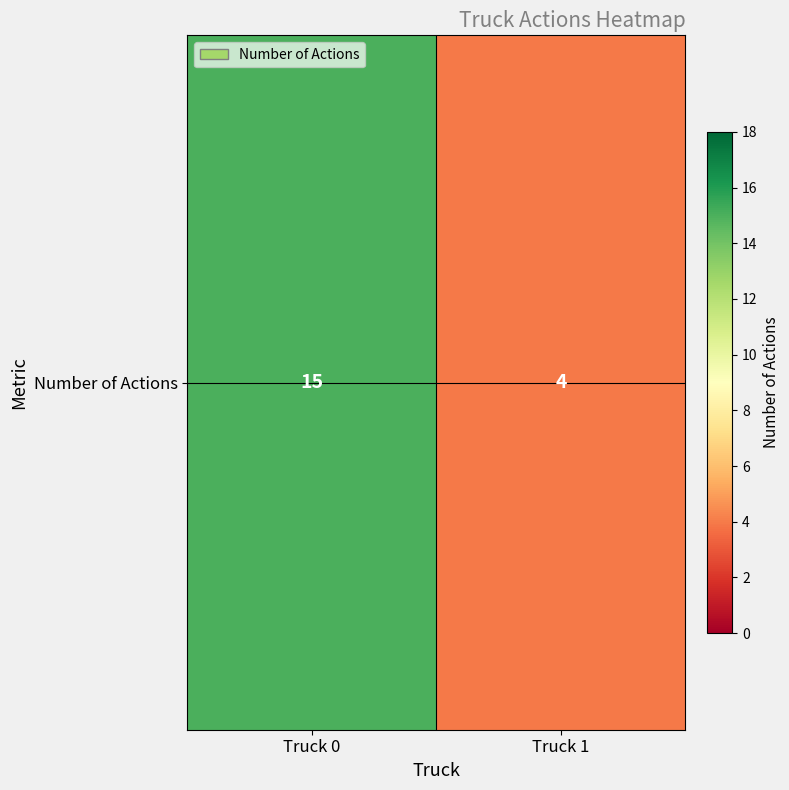

How many values are below 15?

1